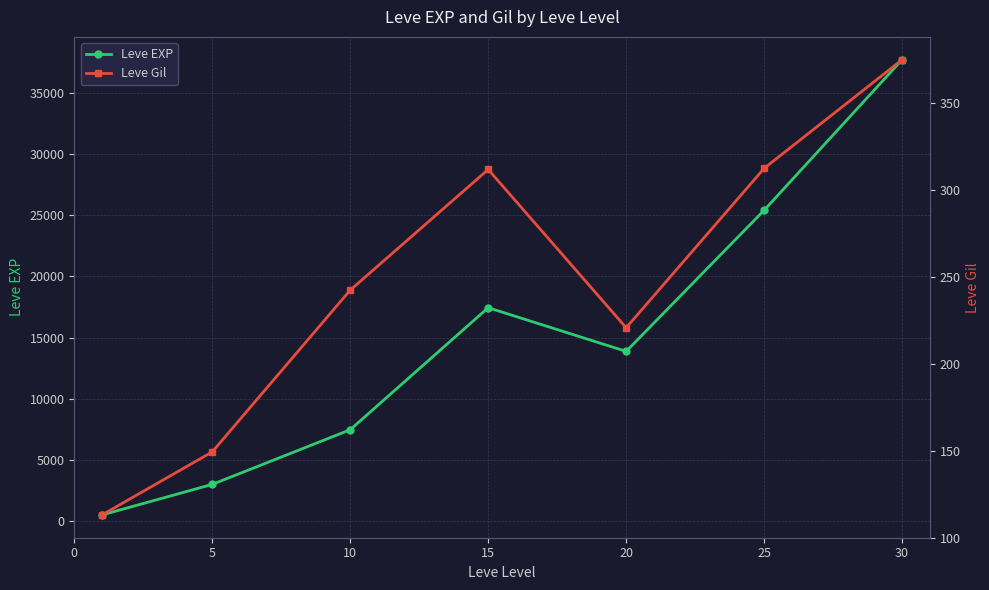

At 30, list the series in order from smallest to largest.

Leve Gil, Leve EXP